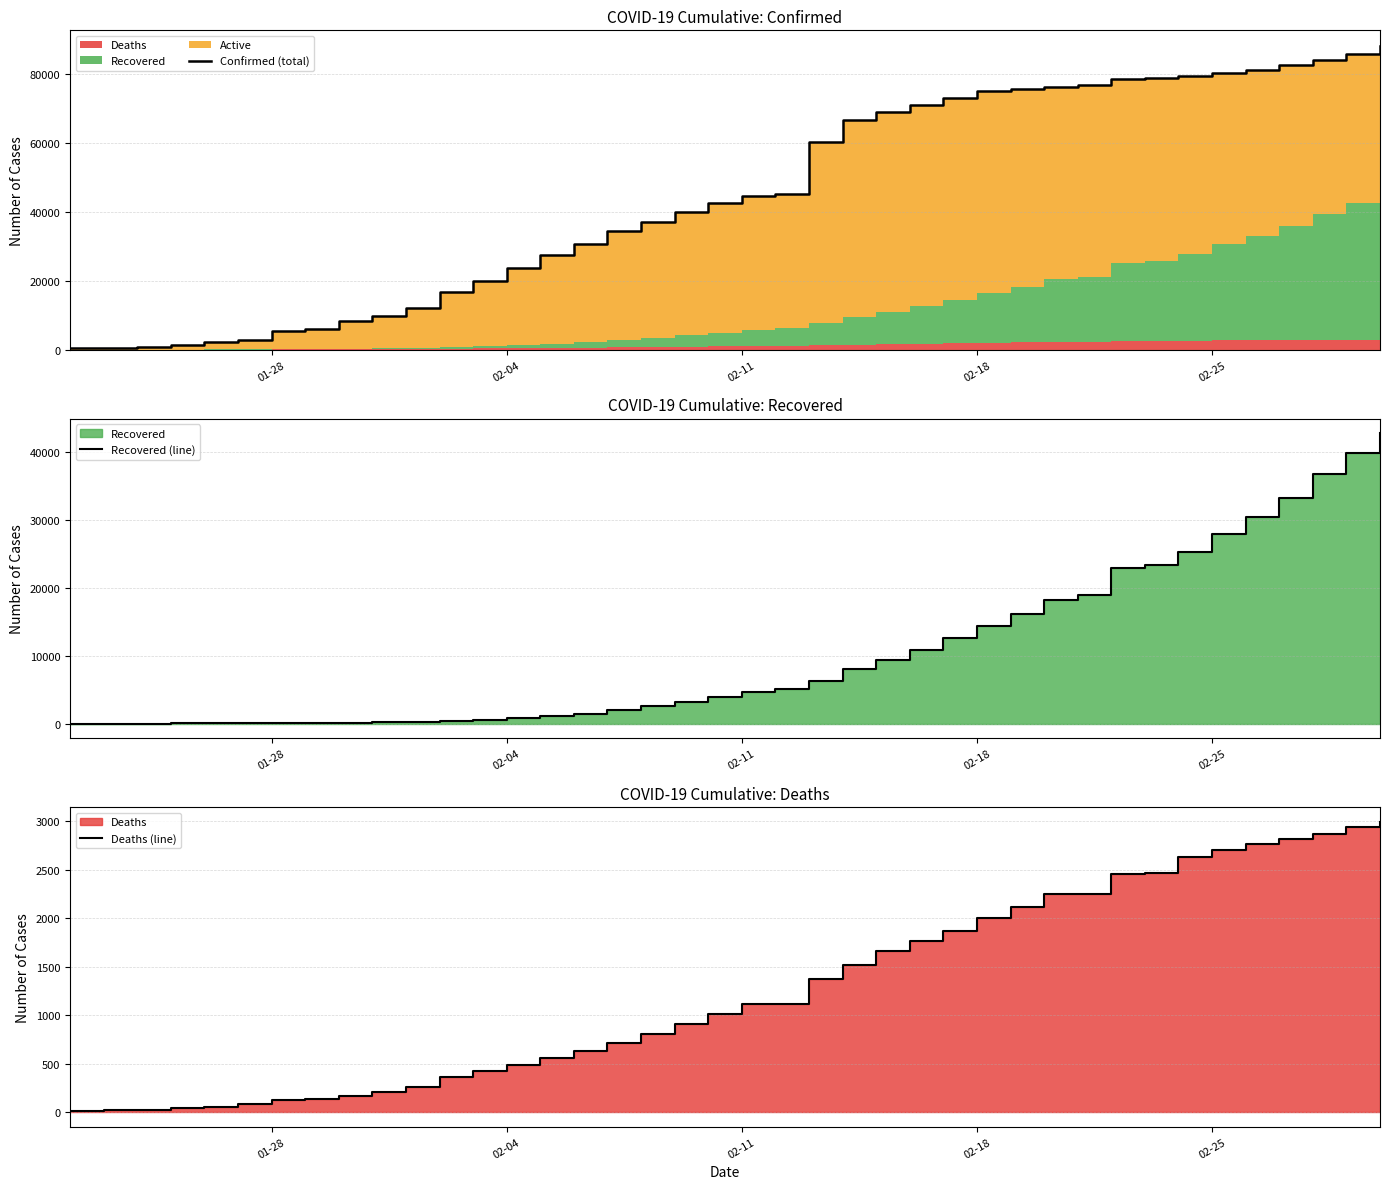

Count the number of categories in the chart.

40